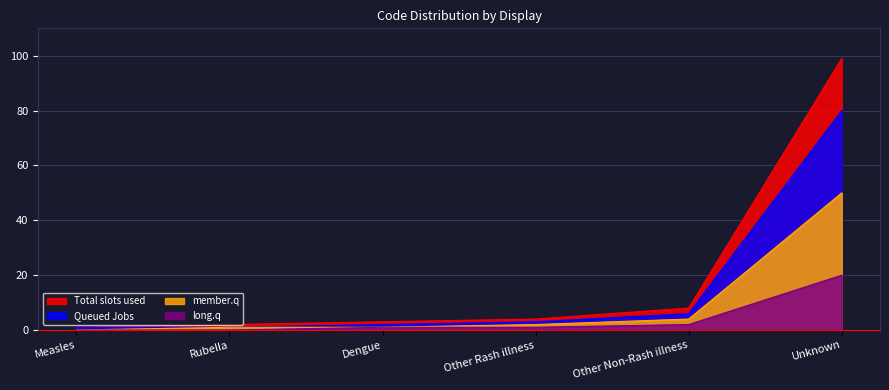

Between Rubella and Other Rash illness, which is larger?

Other Rash illness